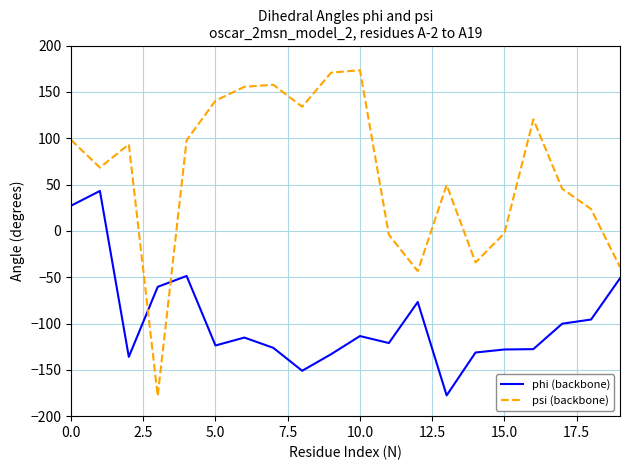

How many values in phi (backbone) are above zero?

2